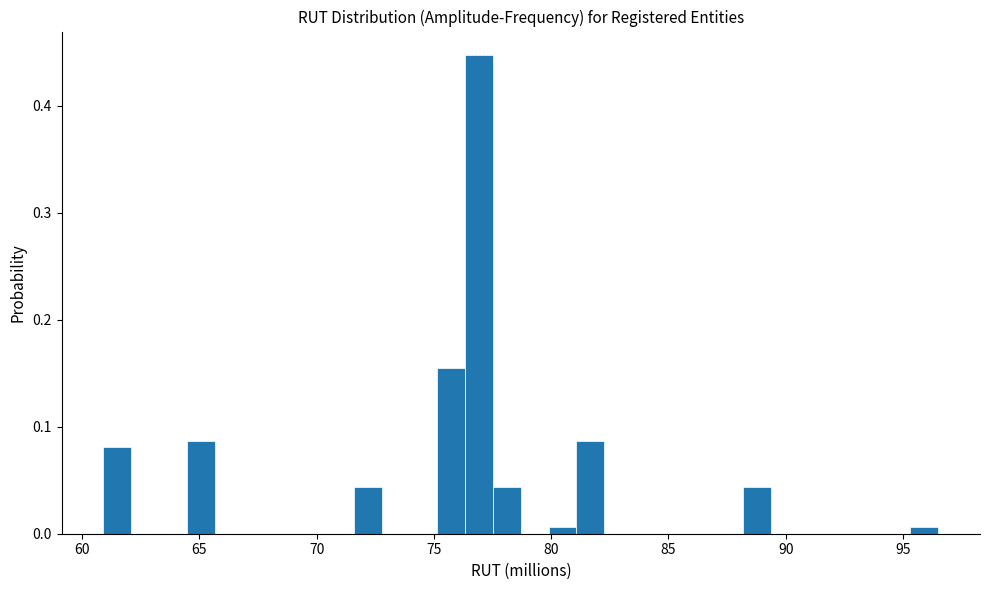

Around what value on the x-axis is the tallest bar? Give the approximate position of its centre, as read against the axis.

77.0